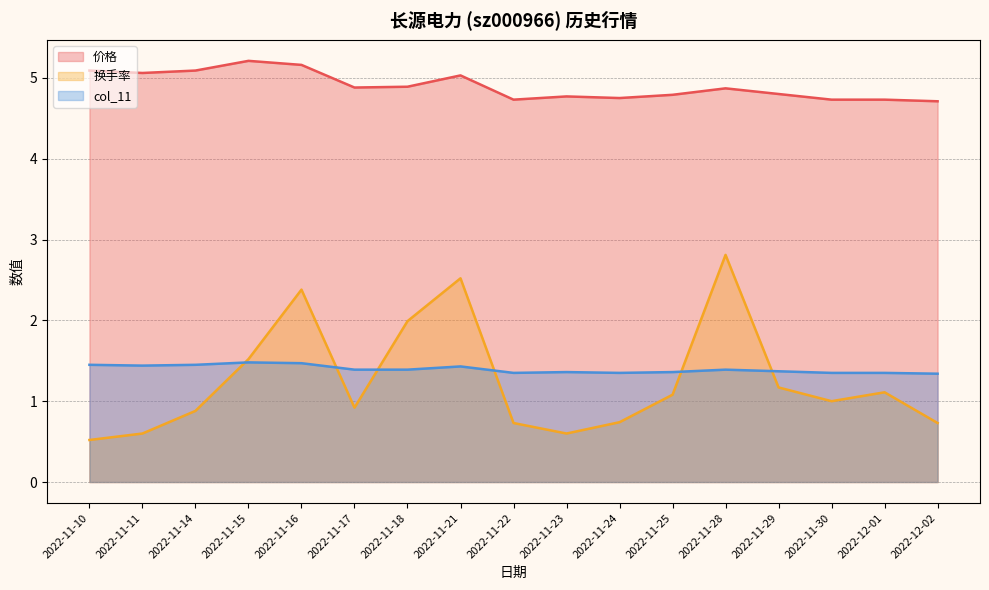

What is the value of the col_11 point at the 2nd from the left?

1.4